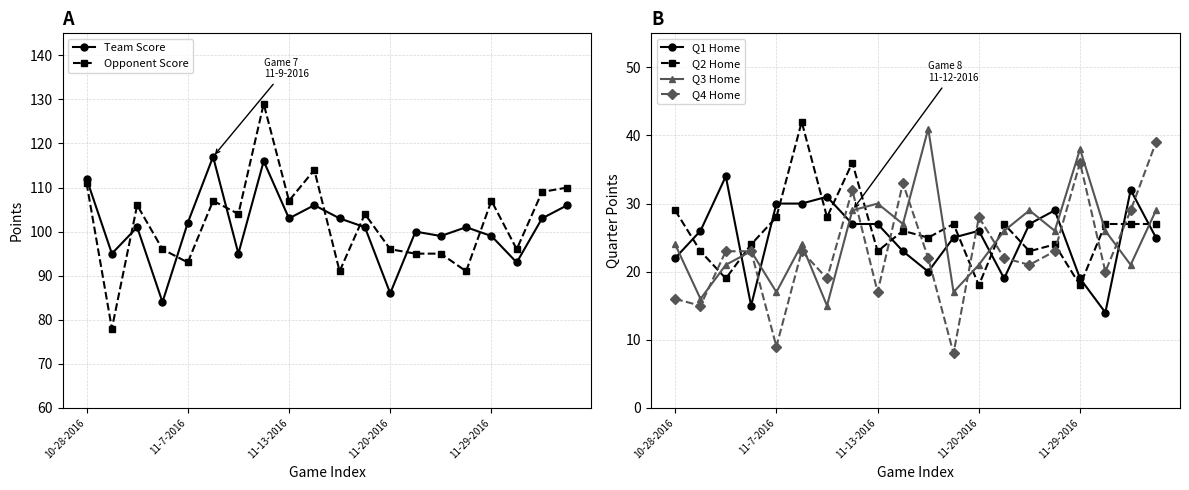

How many data points does each series have?

20